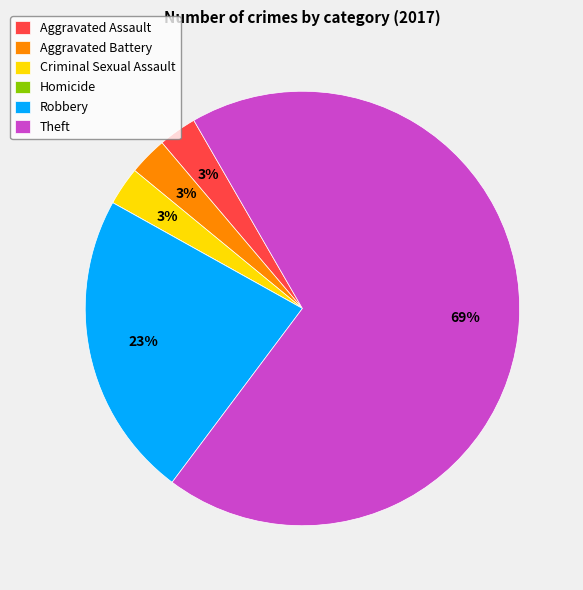

What is the ratio of the value at Criminal Sexual Assault to the value at Robbery?

0.1